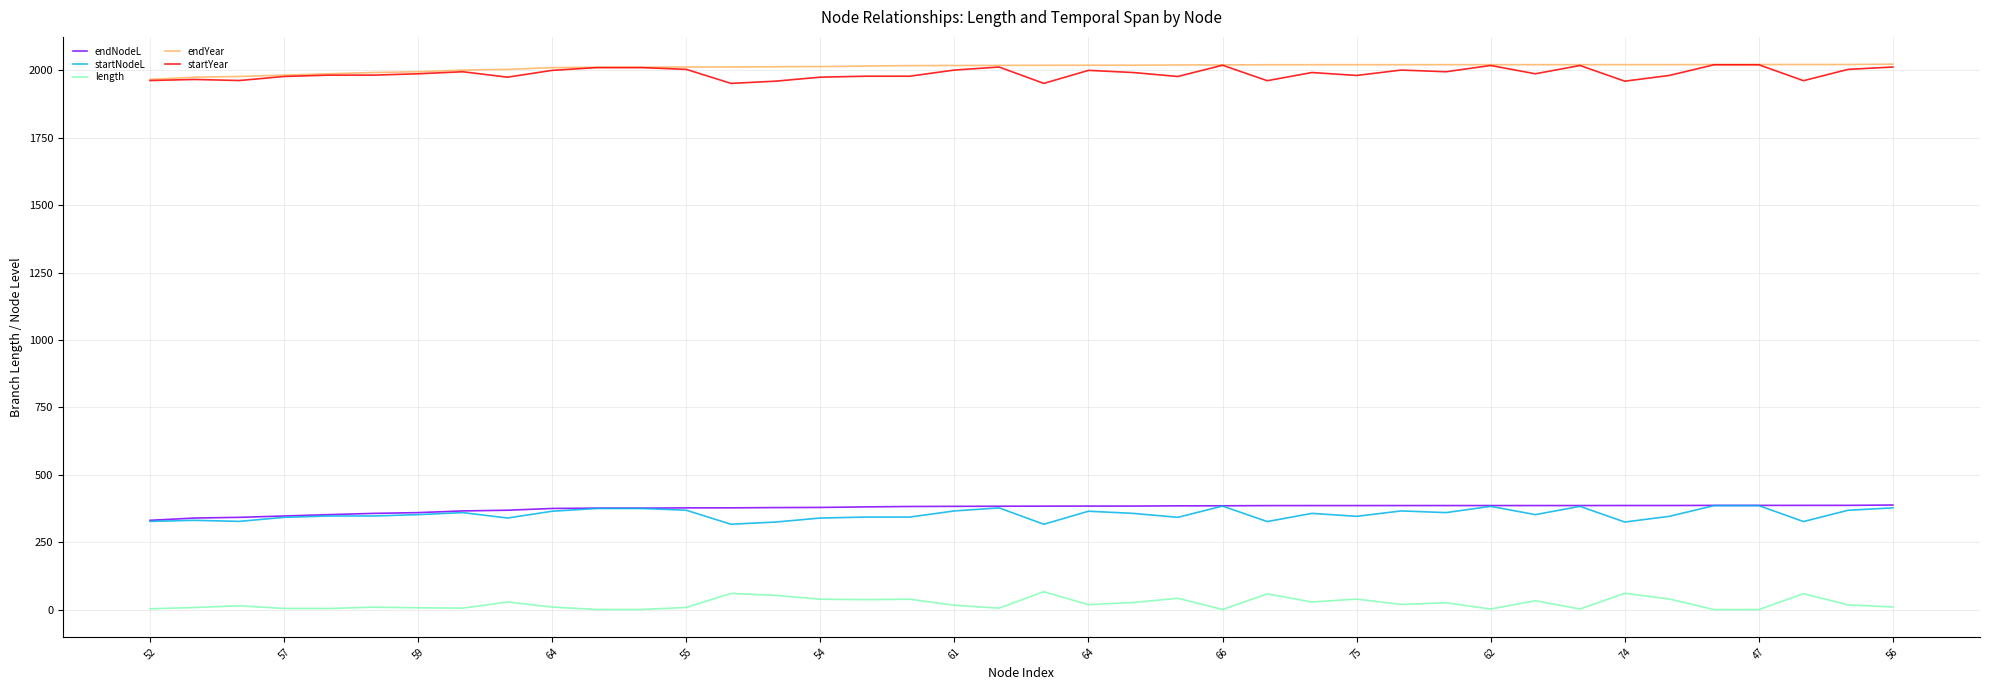

How many lines are shown in the chart?

5